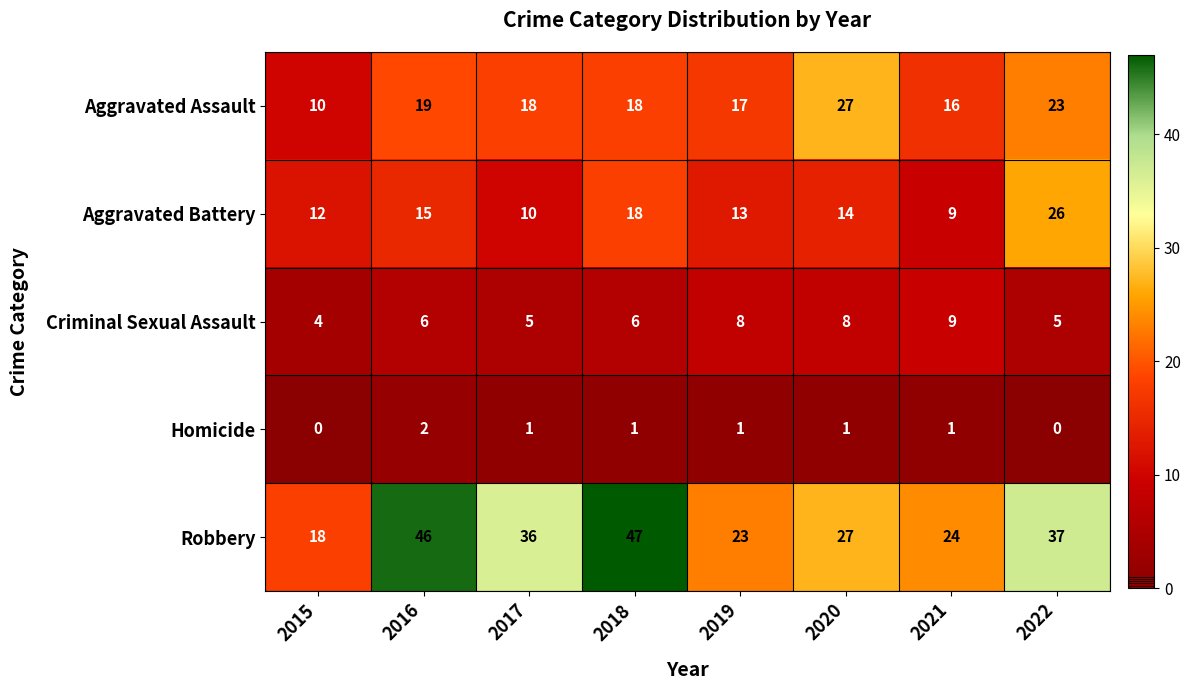

Rank the series at 2016 from highest to lowest value.

Robbery, Aggravated Assault, Aggravated Battery, Criminal Sexual Assault, Homicide